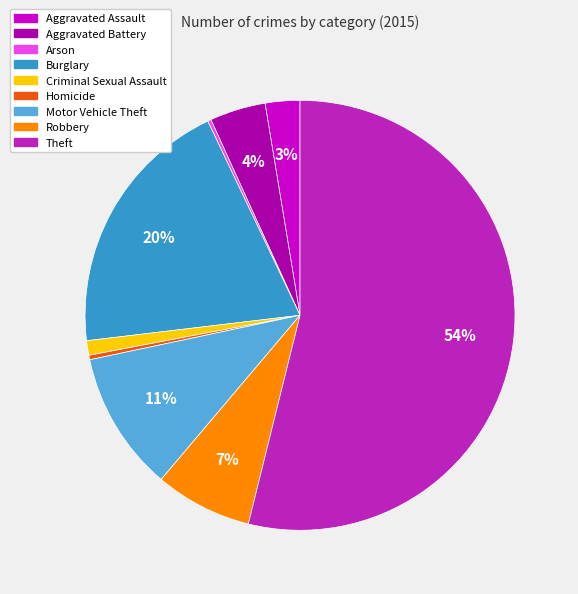

Which has a higher value, Homicide or Criminal Sexual Assault?

Criminal Sexual Assault